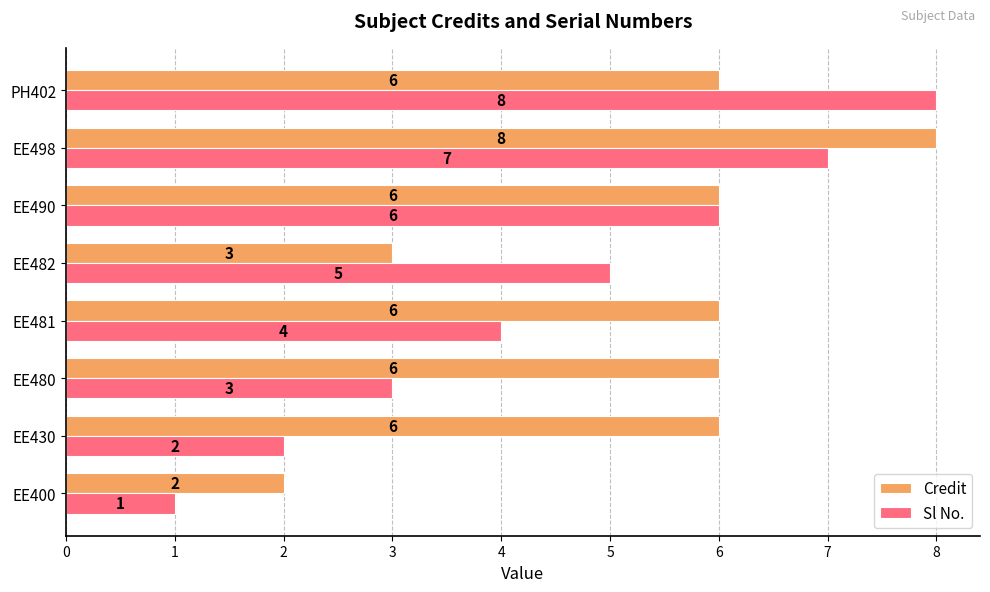

What is the difference between the Sl No. values at EE490 and EE430?

4